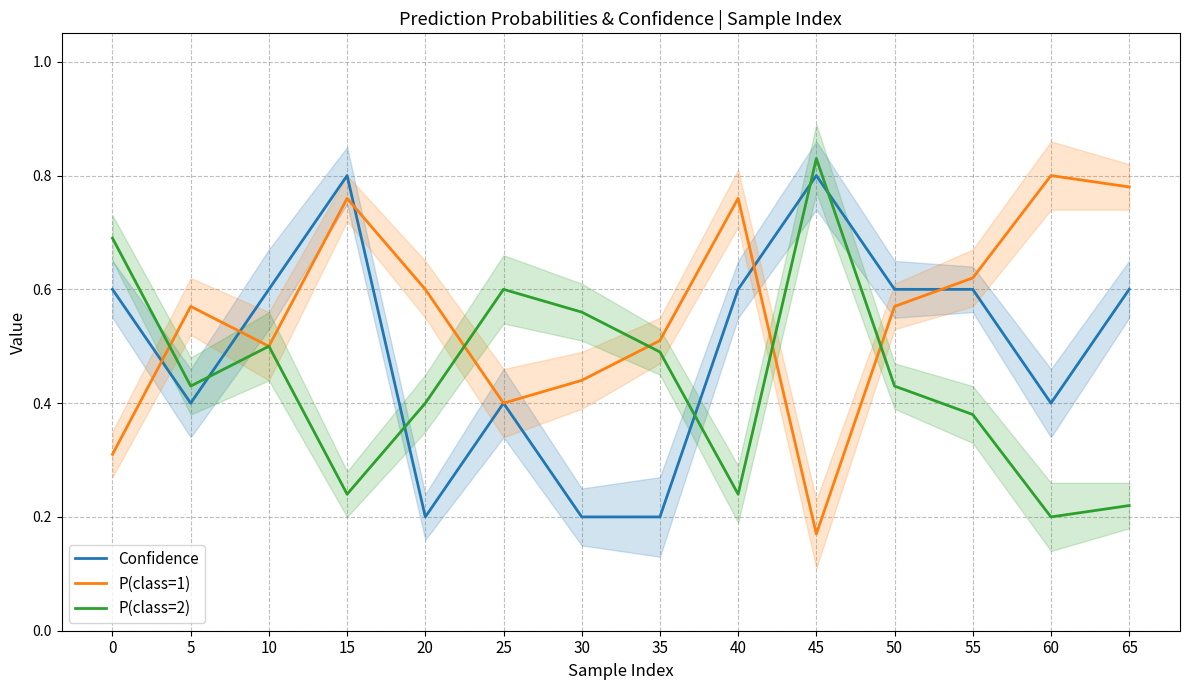

What is the spread (max minus min) of values at 0?

0.4